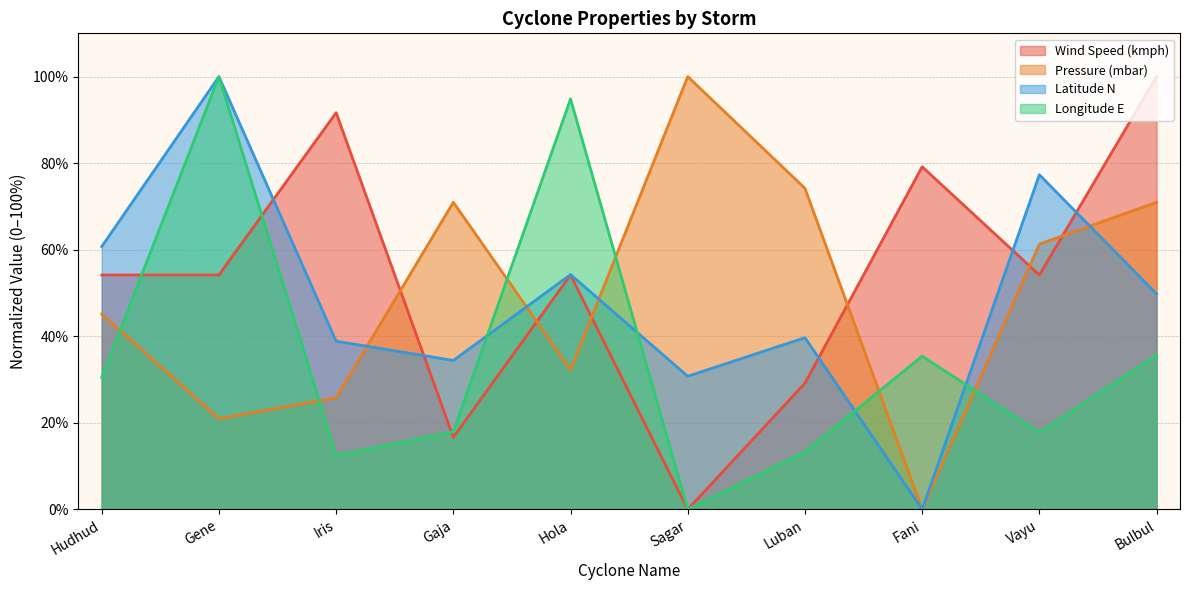

Is it true that Latitude N equals 0.0 at Fani?

True